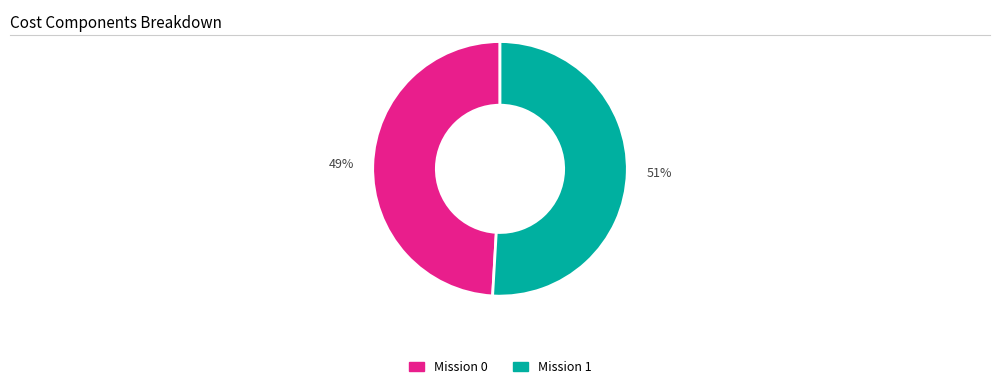

Rank the categories by value from lowest to highest.

49%, 51%